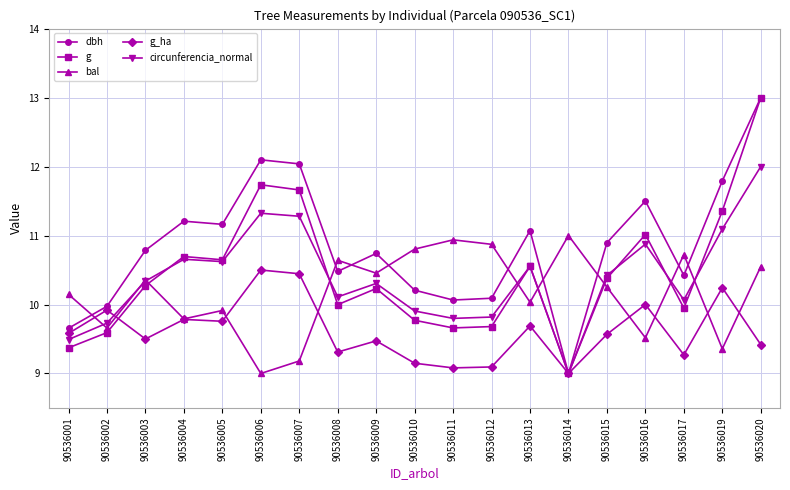

Count the number of data series in this chart.

5